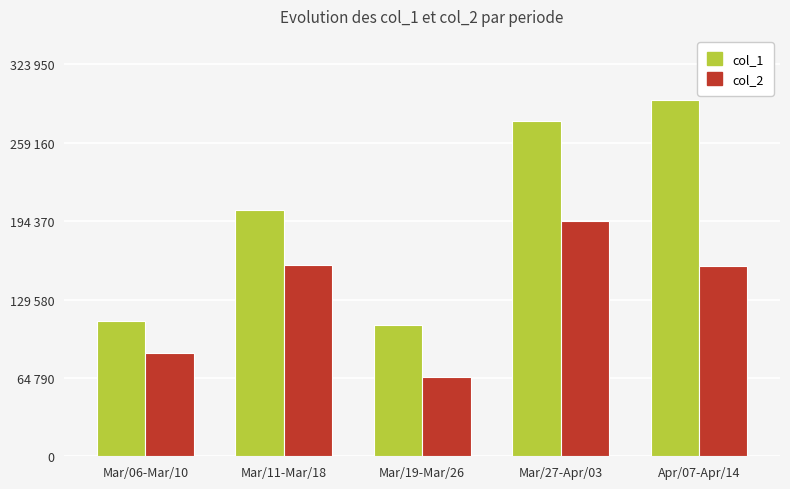

What is the average value of the col_1 series?

199100